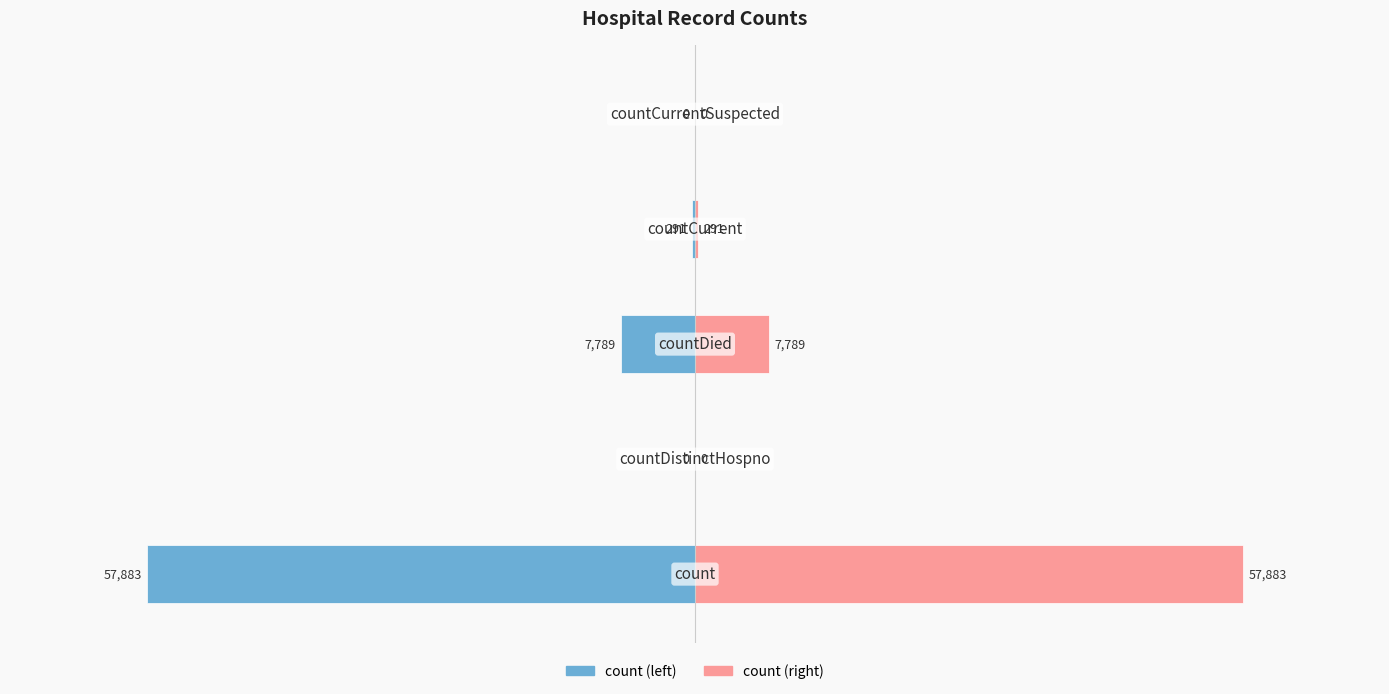

The value of Values (Right) at 0 is 0. True or false?

True